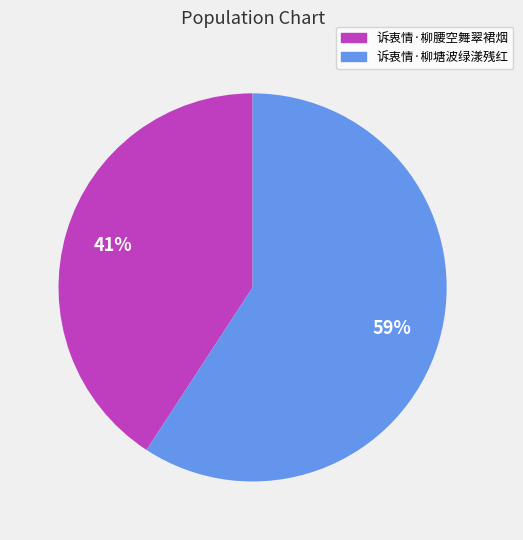

How many segments does this pie chart have?

2